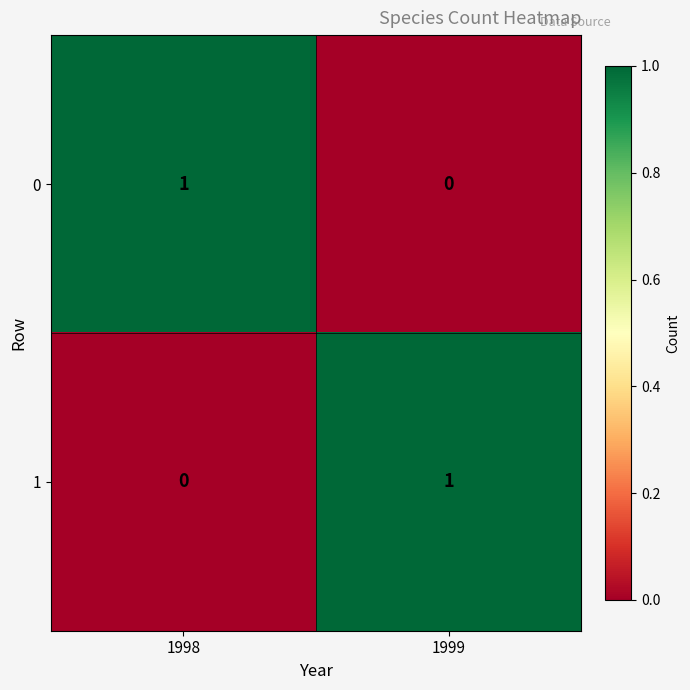

True or false: 1 has a value of 1 at 1999.

True